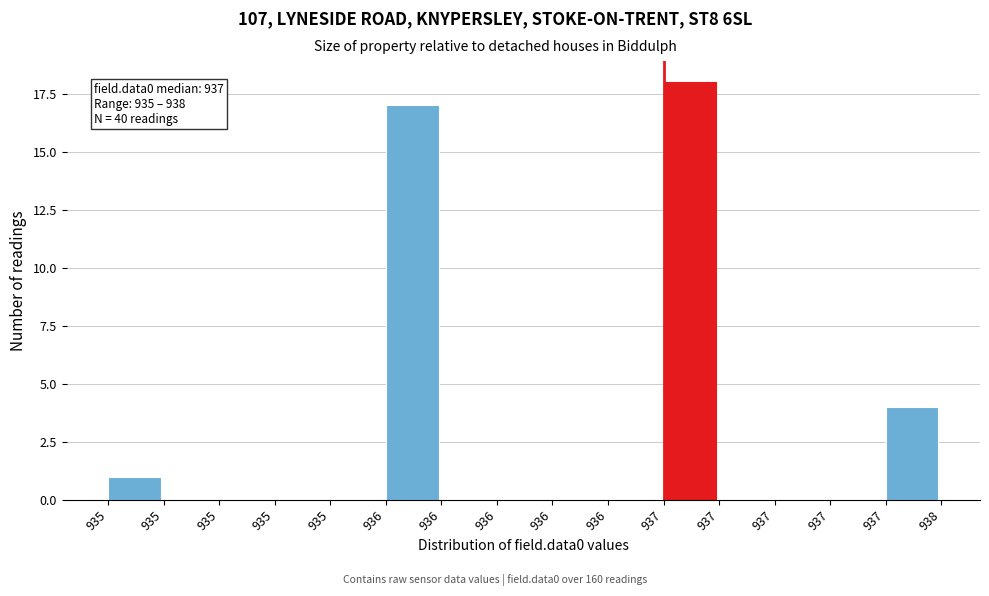

How many series are shown in this chart?

1